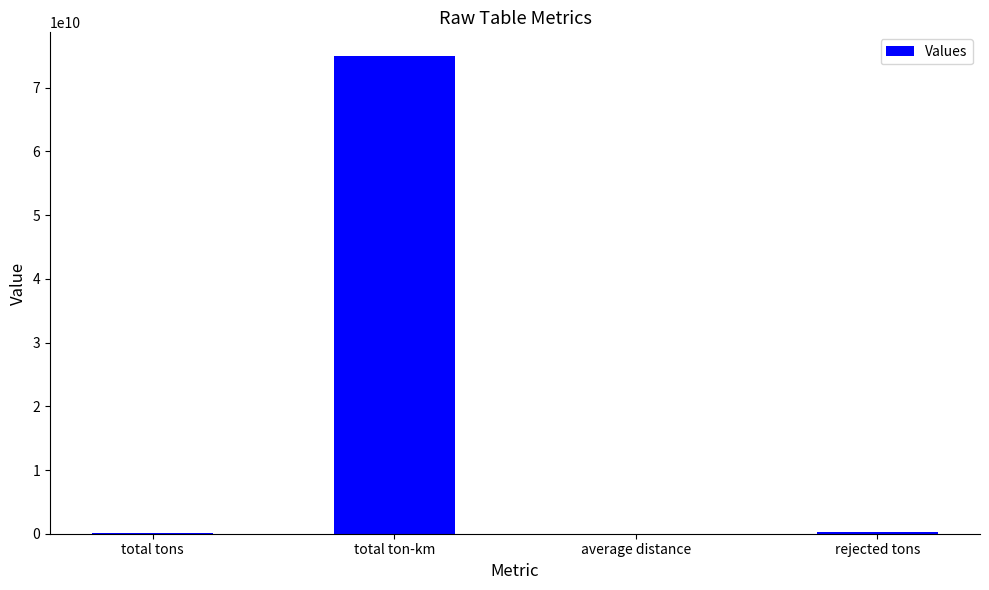

What is the sum of all values?

75309657129.6